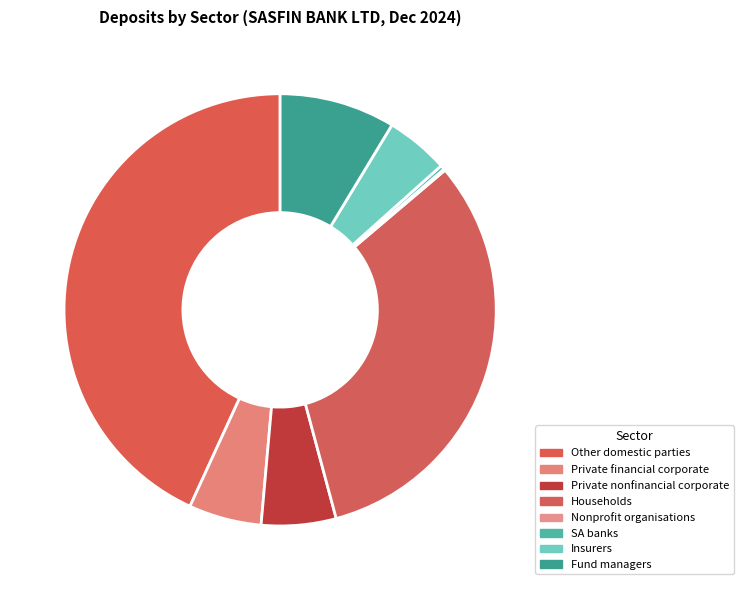

What percentage is NOT represented by Households?

68.0%